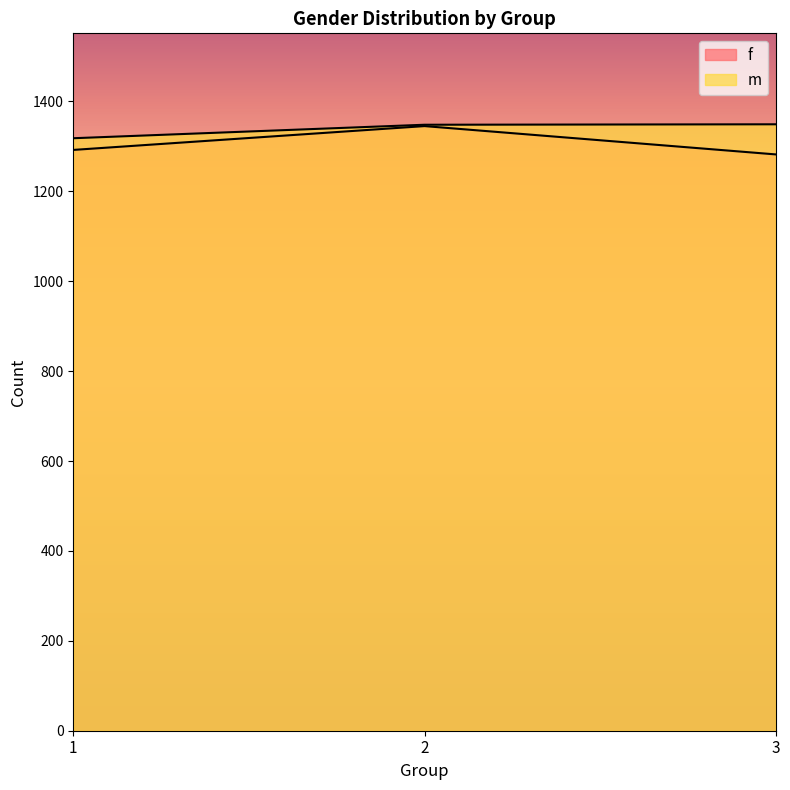

Does the chart display data point markers on the line(s)?

No